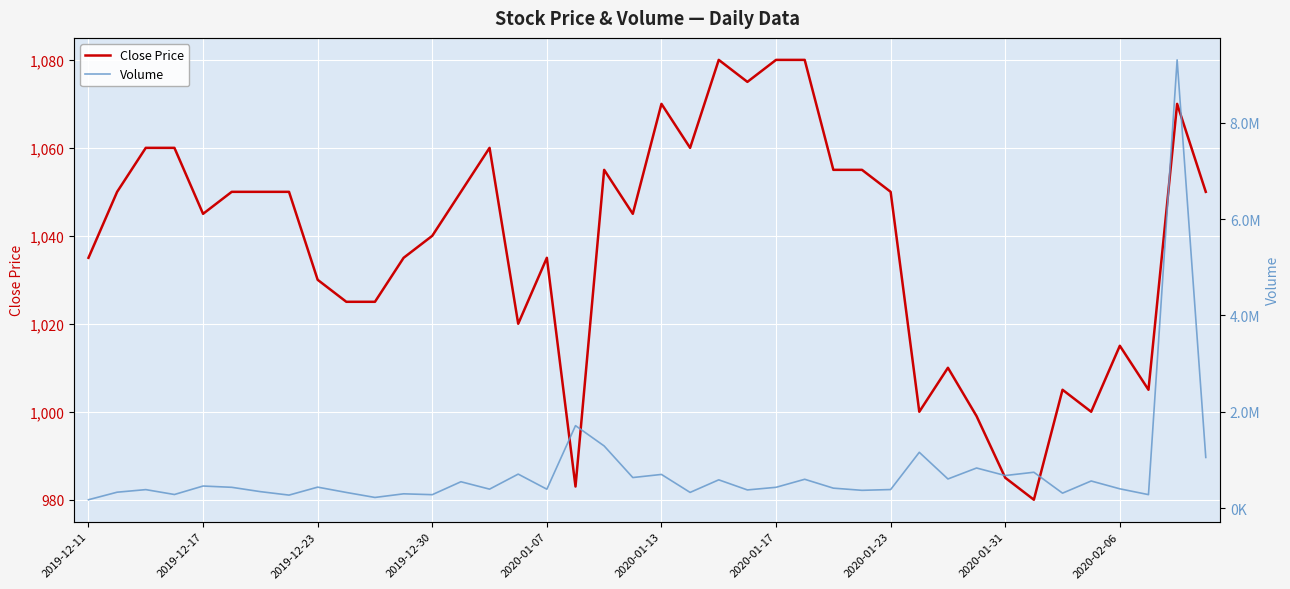

What is the difference between the maximum and minimum values in the Volume series?

9130686